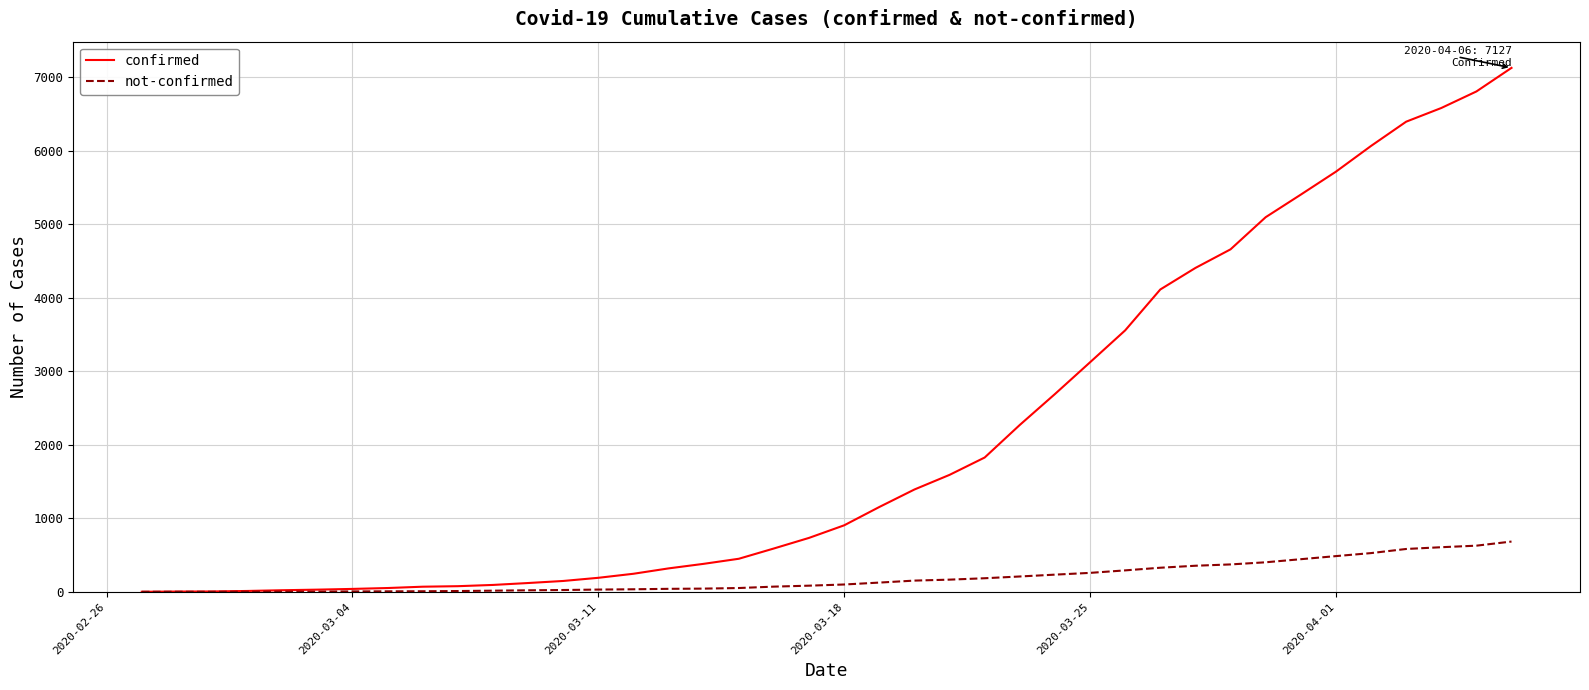

What is the greatest value displayed?

7127